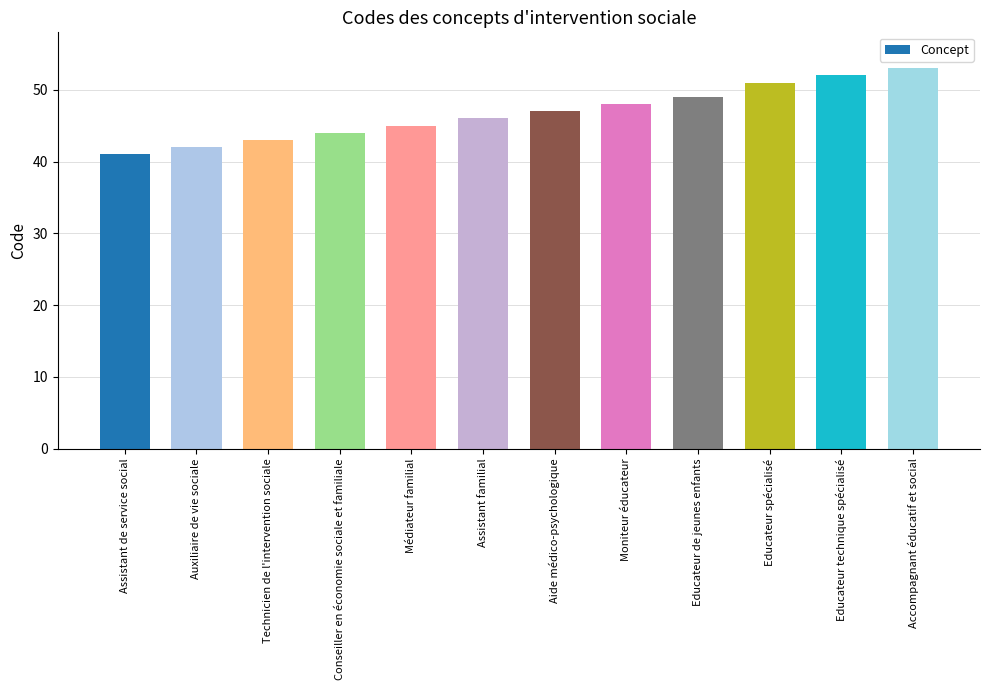

What is the minimum value shown in the chart?

41